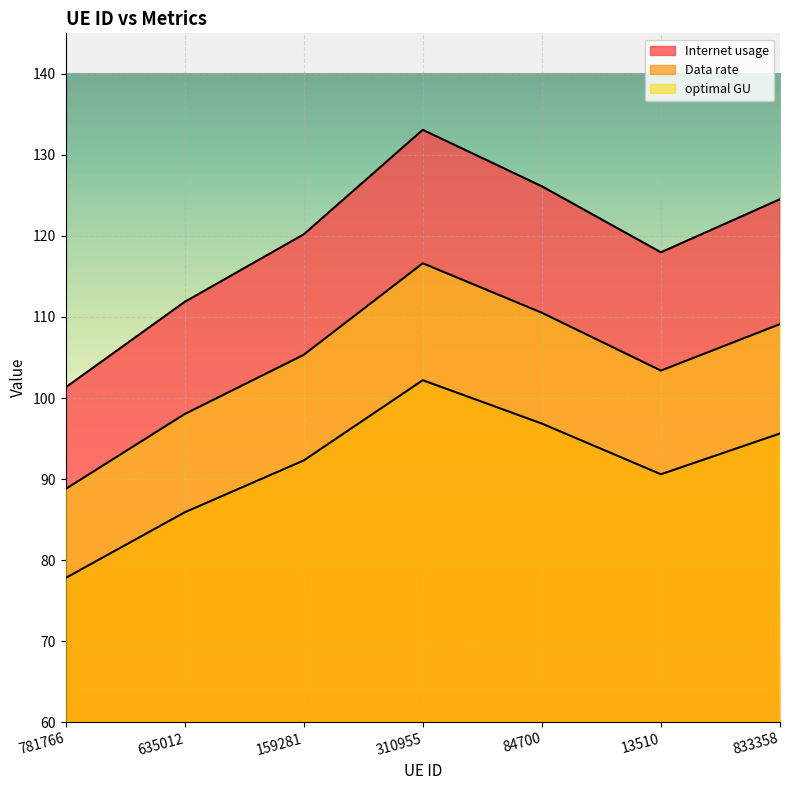

What is the value of the optimal GU point at the 3rd from the left?

105.3